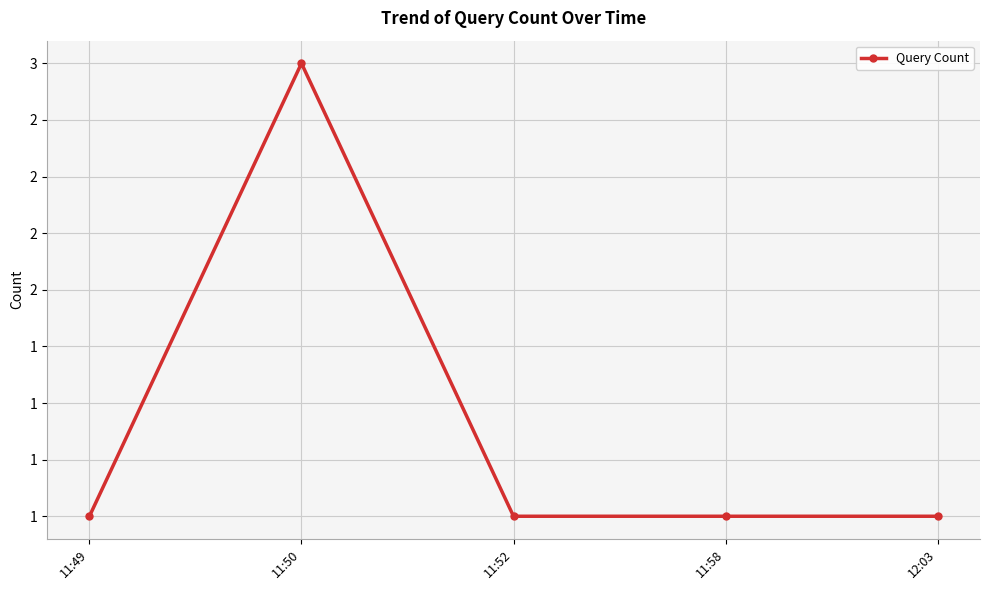

Does the chart have visible grid lines?

Yes